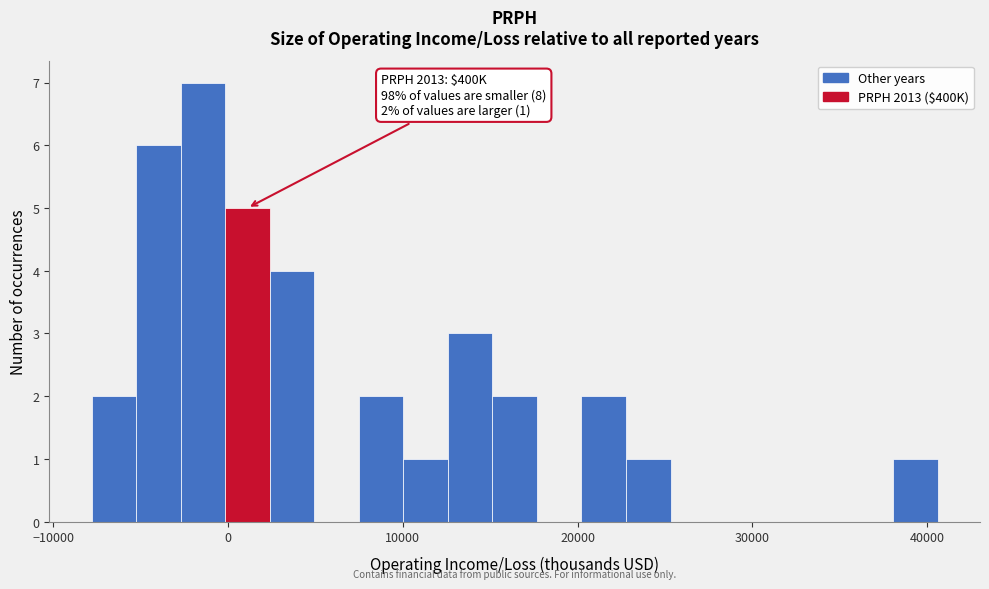

Read against the x-axis, roughly where is the centre of the tallest bar?

-1000